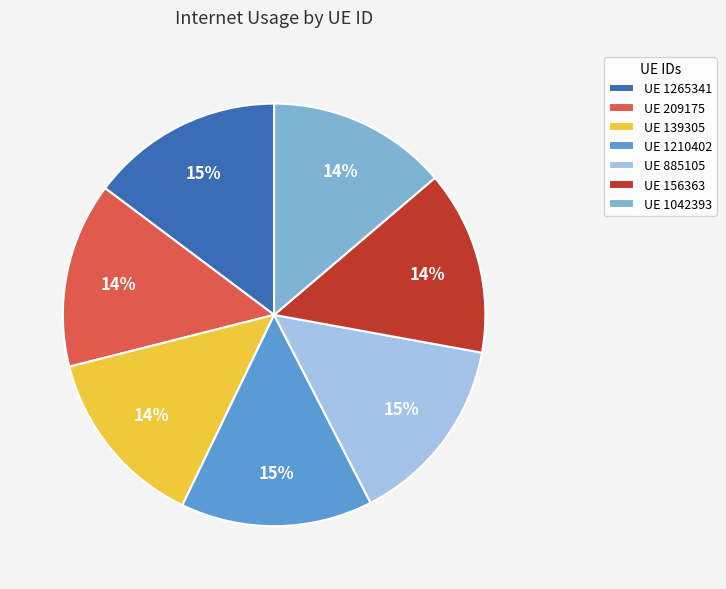

Combined, do UE 885105 and UE 139305 account for over 50%?

No